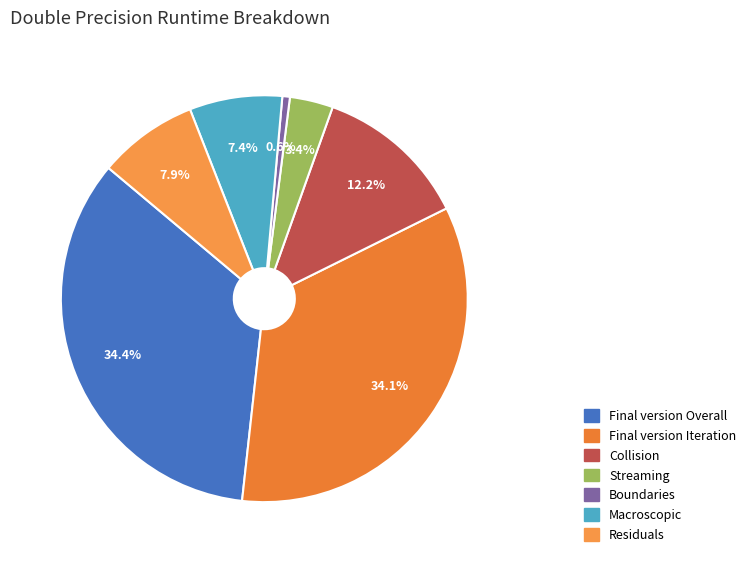

Rank the categories by value from highest to lowest.

Final version Overall, Final version Iteration, Collision, Residuals, Macroscopic, Streaming, Boundaries